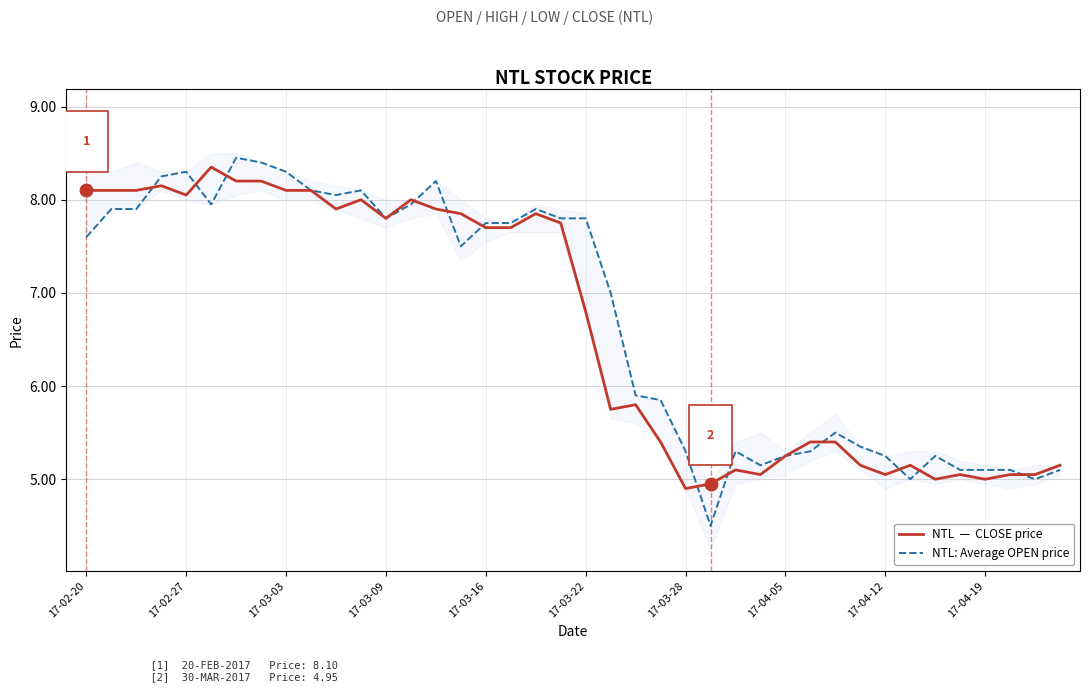

What are all the series names shown in the legend?

NTL  —  CLOSE price, NTL: Average OPEN price